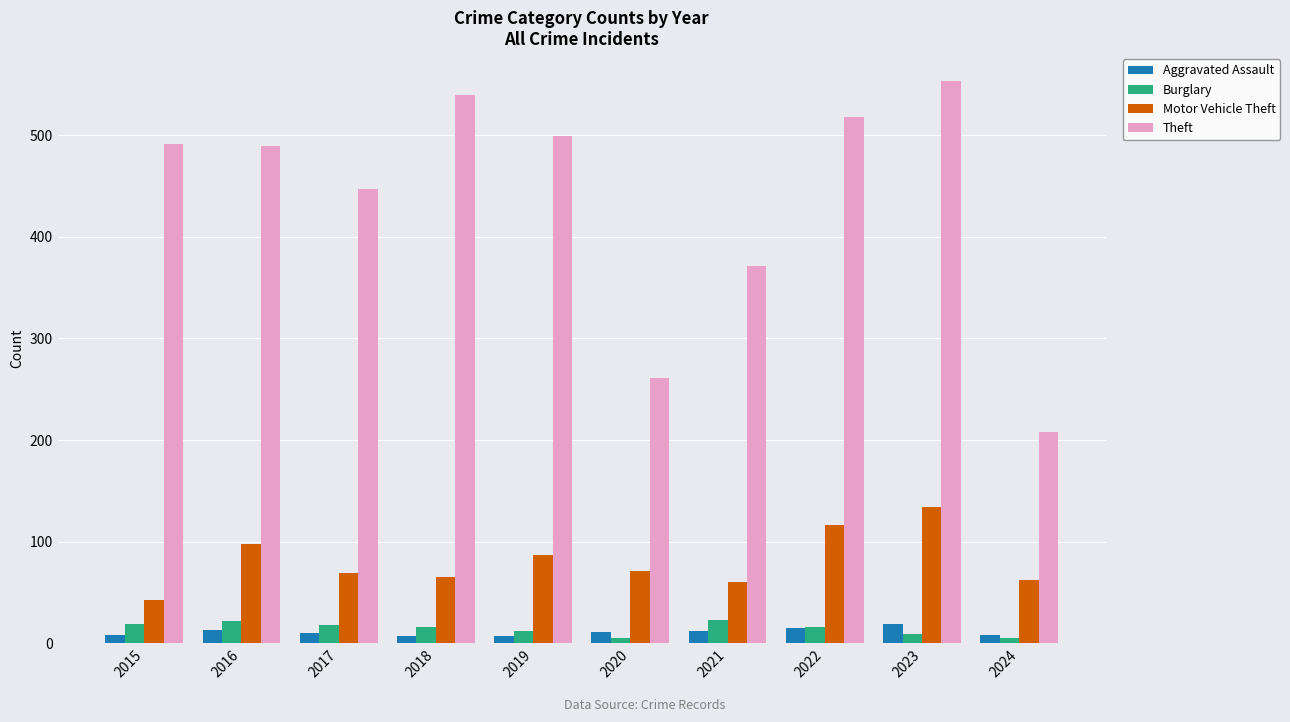

What are all the series names shown in the legend?

Aggravated Assault, Burglary, Motor Vehicle Theft, Theft